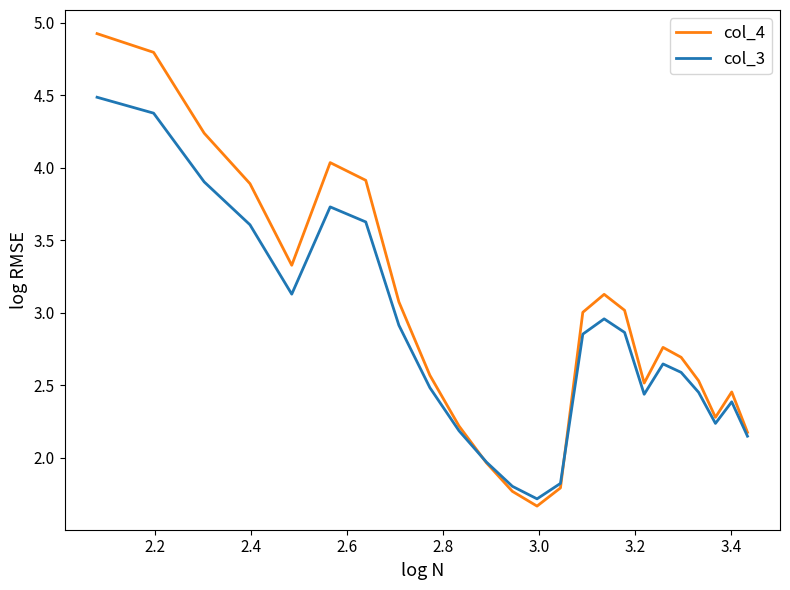

How many distinct data groups are displayed?

2